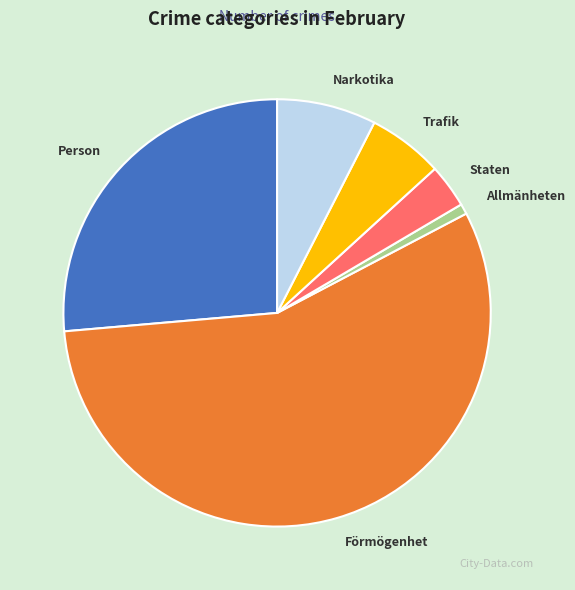

Rank the categories by value from highest to lowest.

Förmögenhet, Person, Narkotika, Trafik, Staten, Allmänheten